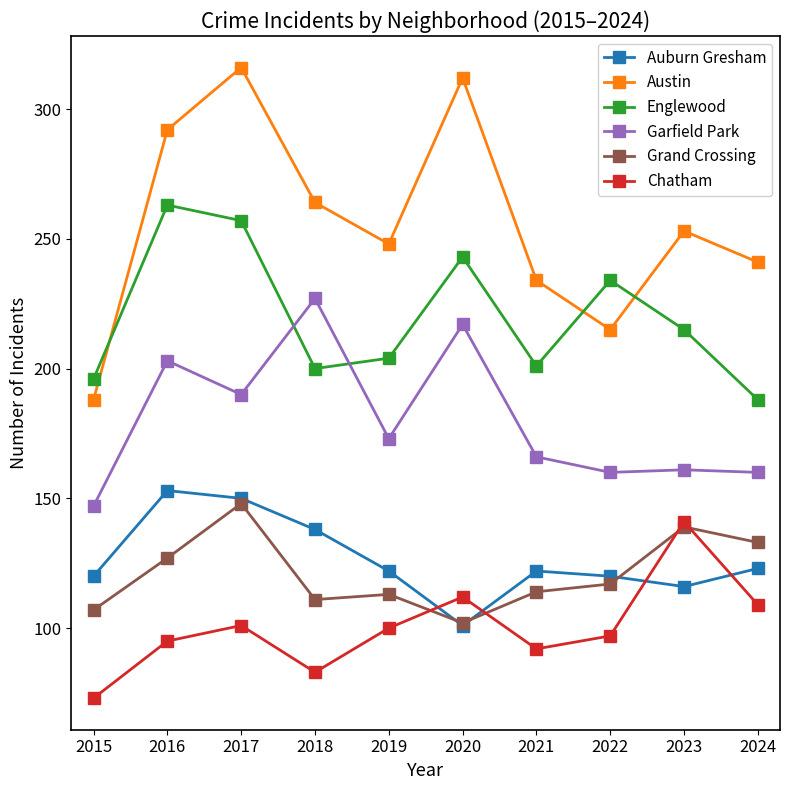

Where is Grand Crossing nearest to the value 125?

2016